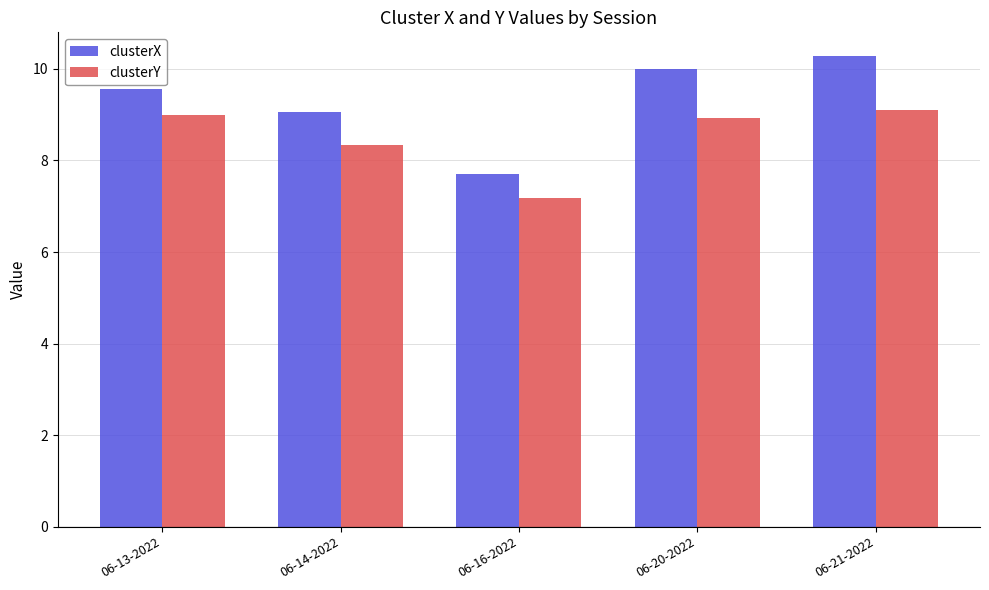

Which series has the largest range (max minus min)?

clusterX